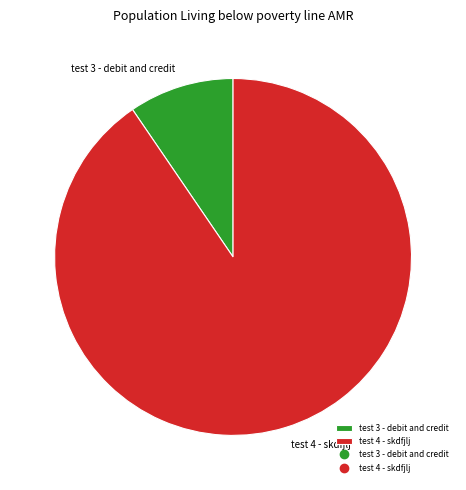

Is there a majority slice in this chart?

Yes